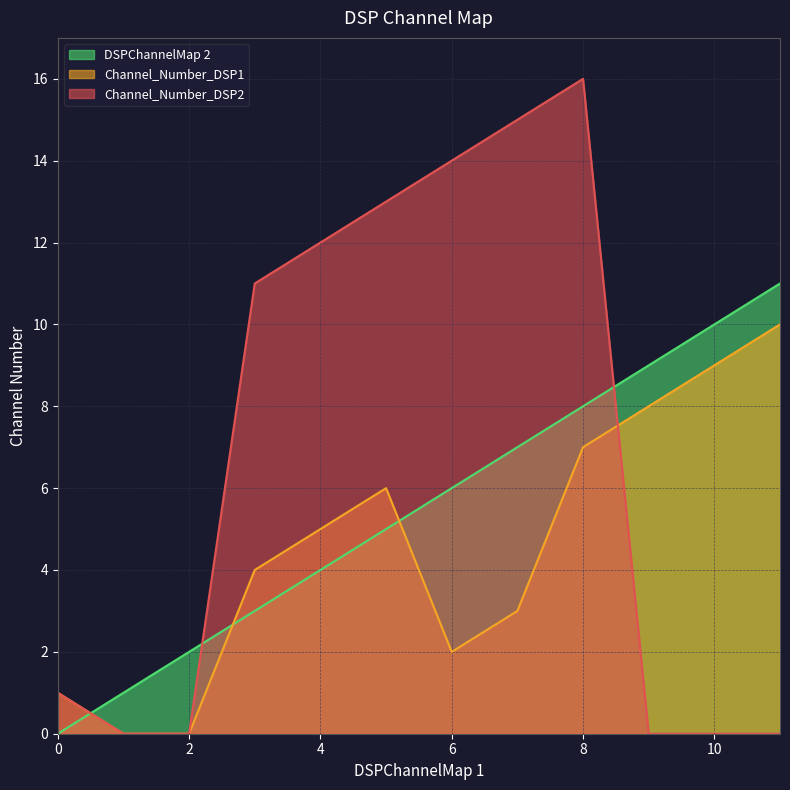

How many Channel_Number_DSP1 values are between 2 and 8?

7